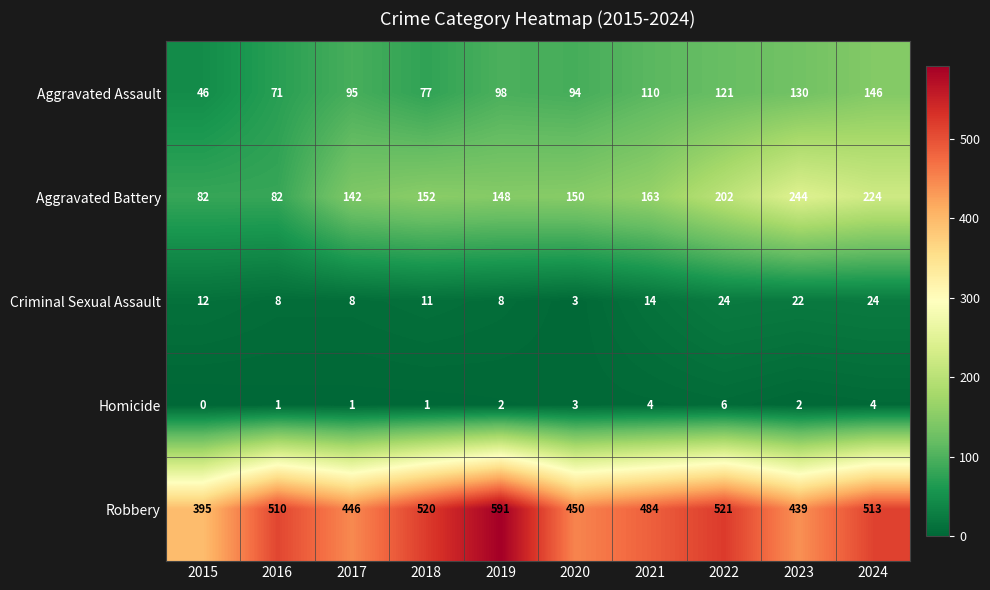

At which label does Aggravated Assault reach its minimum?

2015